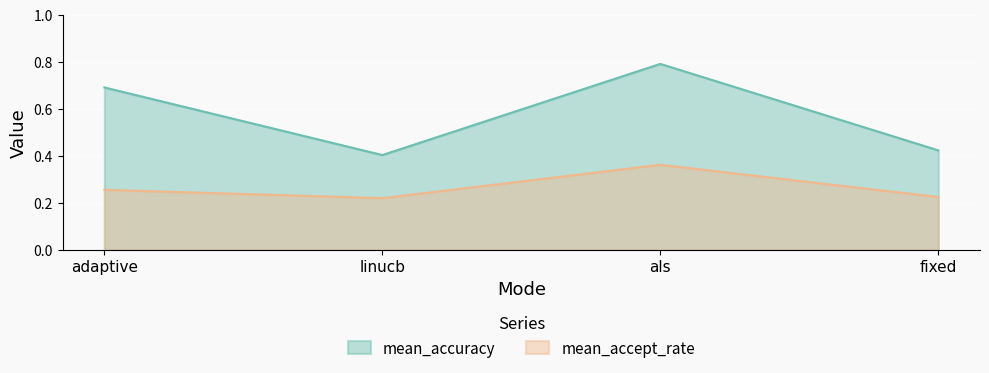

True or false: mean_accuracy has more than 2 points higher than both neighbors.

False